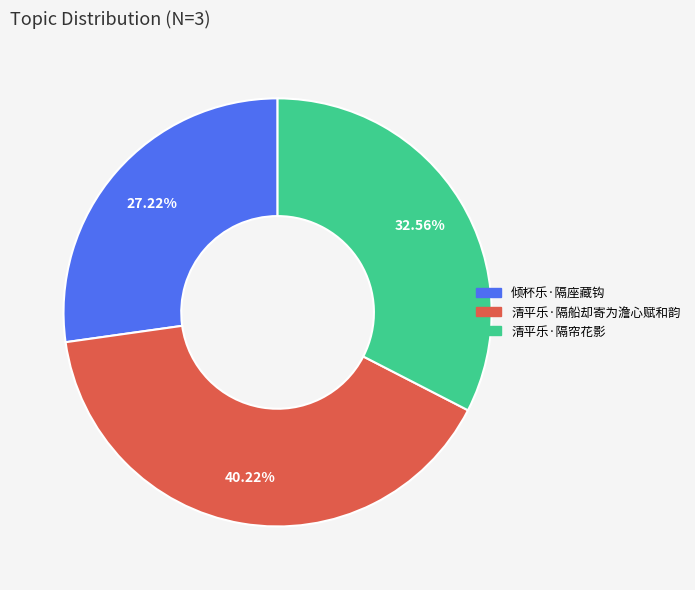

To the nearest percent, what is the difference between the 清平乐·隔船却寄为澹心赋和韵 and 清平乐·隔帘花影 slice percentages?

8%